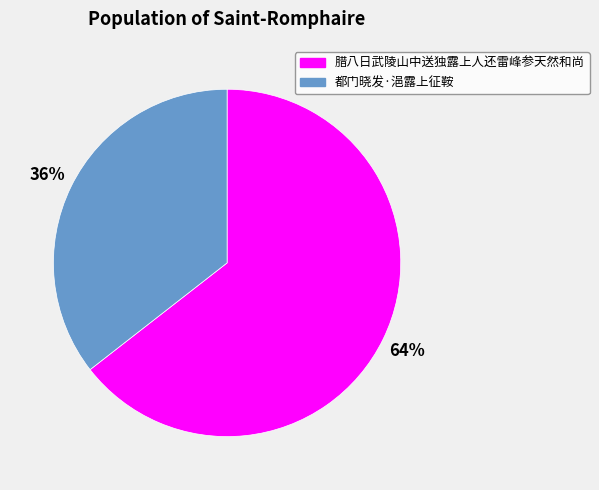

How many segments does this pie chart have?

2